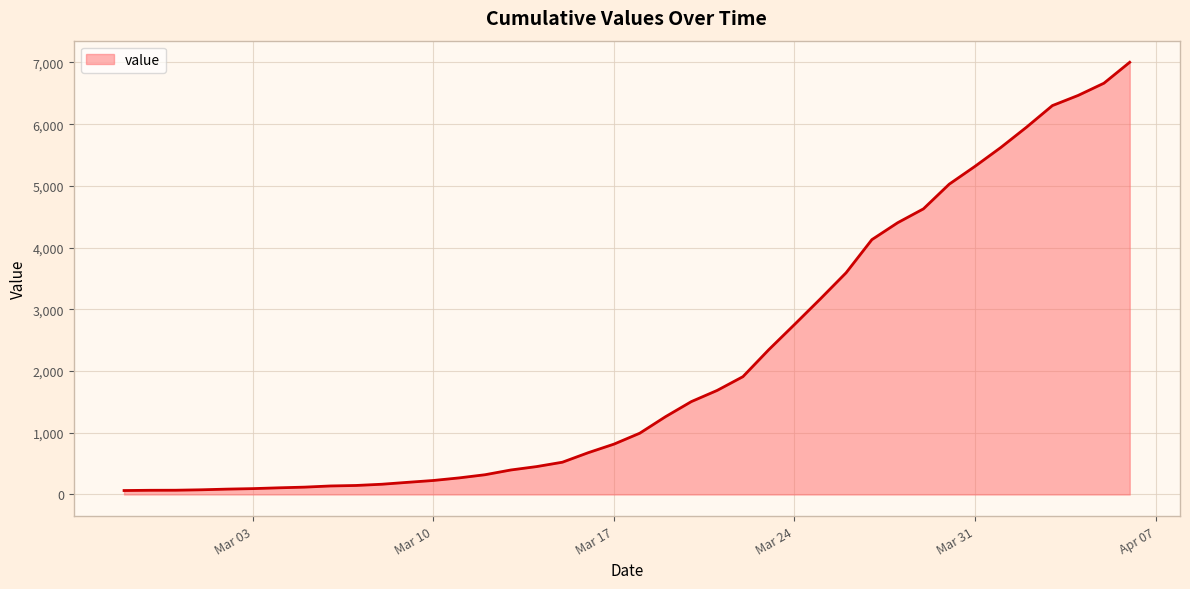

What is the maximum value shown in the chart?

7003